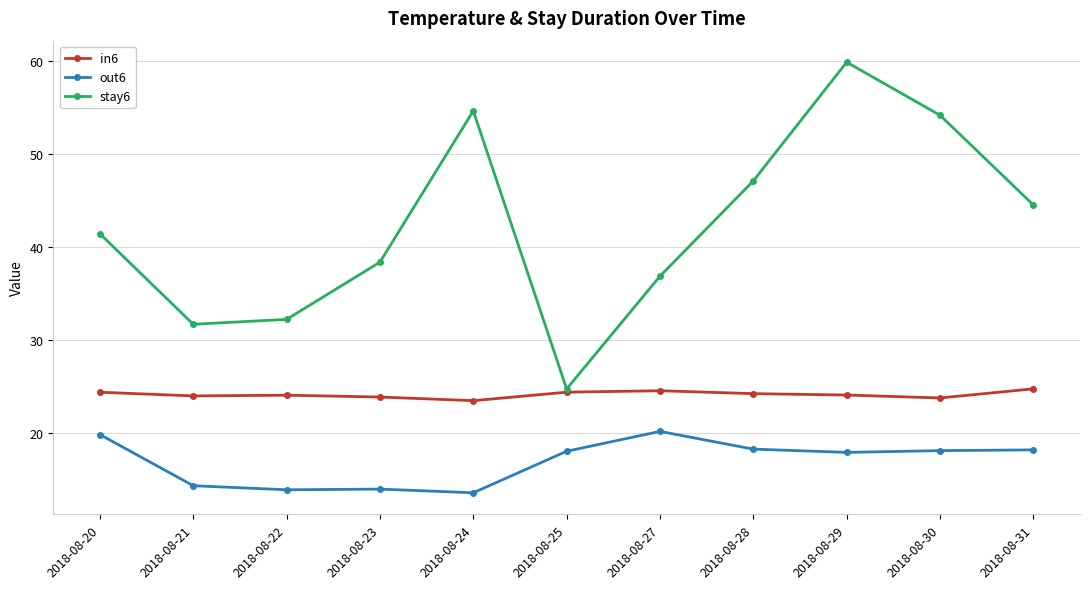

Which series has the largest total across all categories?

stay6